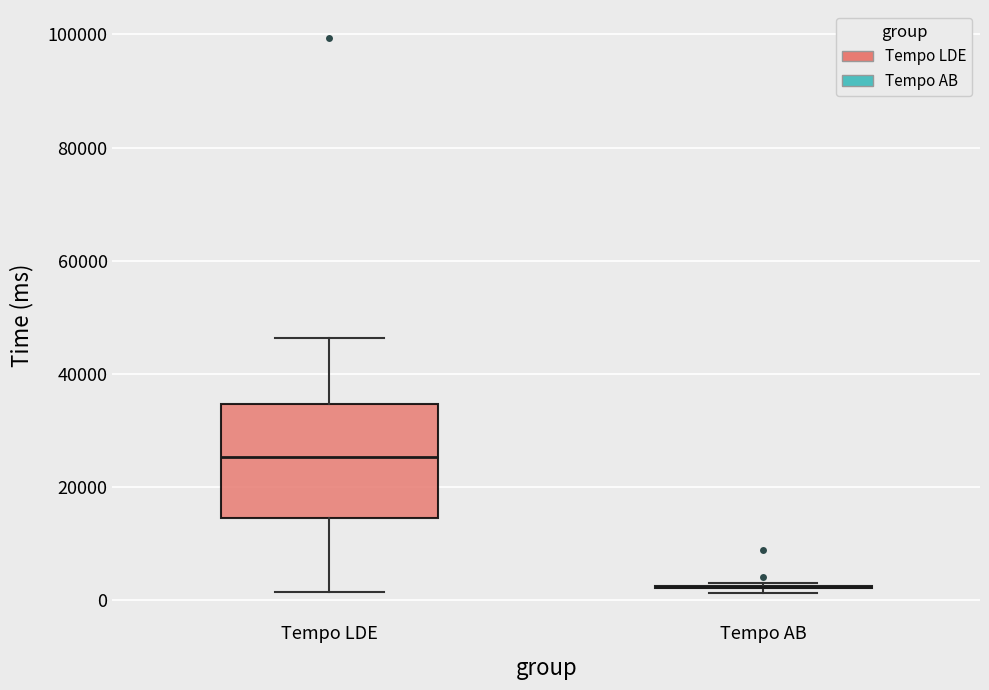

Reading left to right, transcribe this box plot: for each box, give where its median line is, the range the box spans, and where its two whiskers end, as read against the y-axis. The values are not printed on the chart, so give them approximately, as read against the axis.

Tempo LDE: median 26000, box 14000 to 34000, whiskers 2000 to 46000
Tempo AB: box collapsed to a line at 2000, whiskers 2000 to 4000